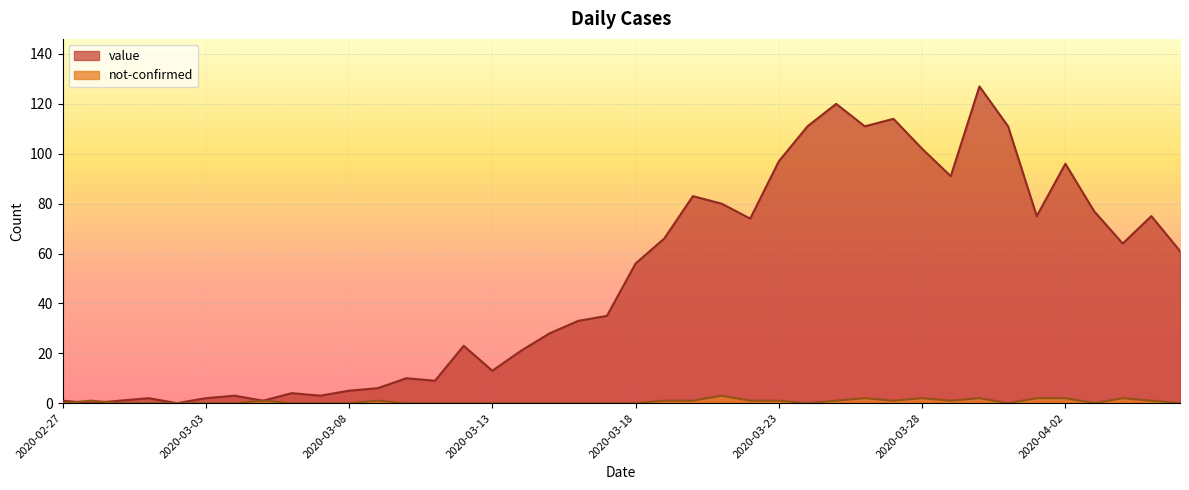

What position from the left is 2020-02-28?

2